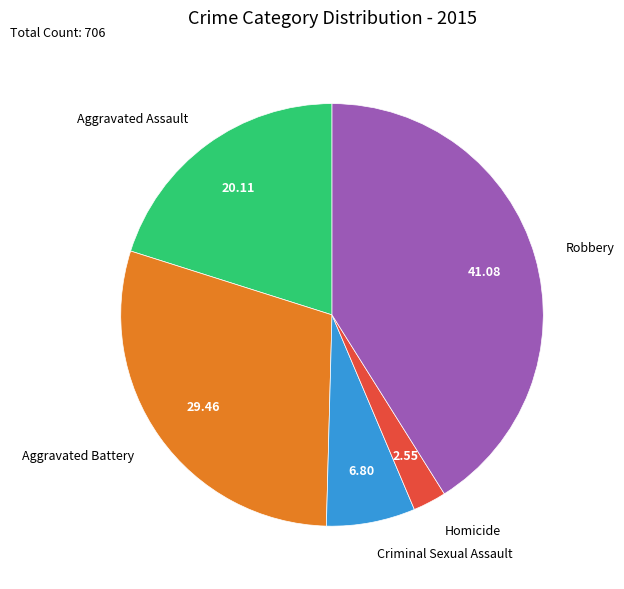

How many segments does this pie chart have?

5